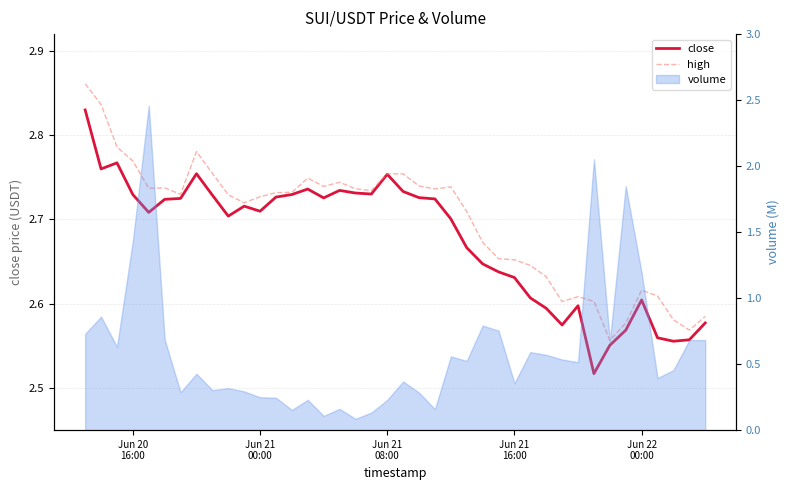

At how many categories does at least one series exceed 2?

40